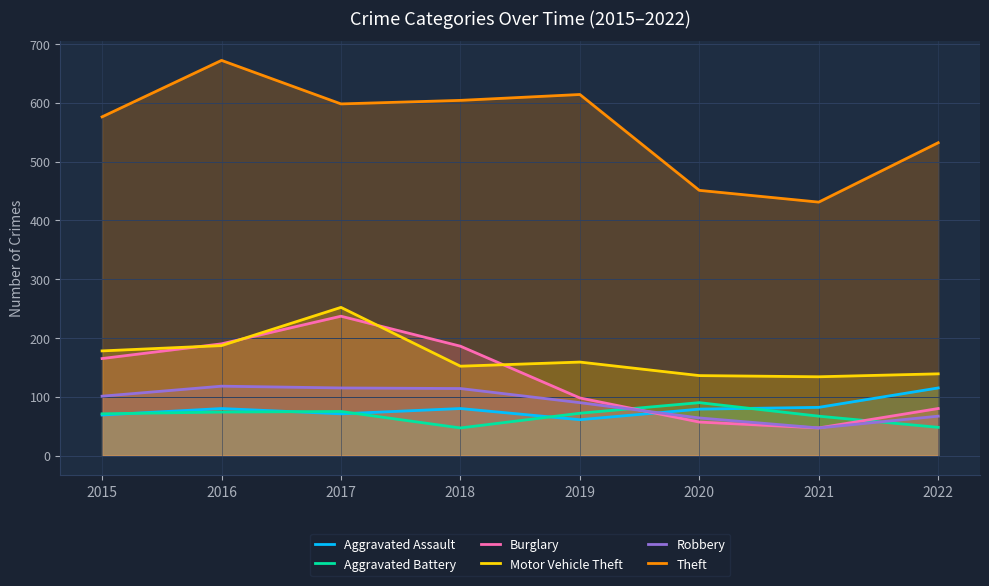

Is it true that Theft equals 276 at 2015?

False